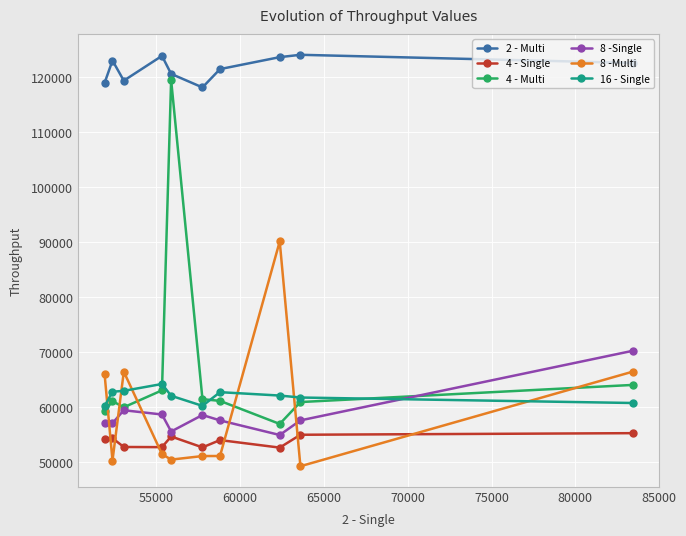

True or false: 8 -Single and 8 -Multi cross at least once.

True